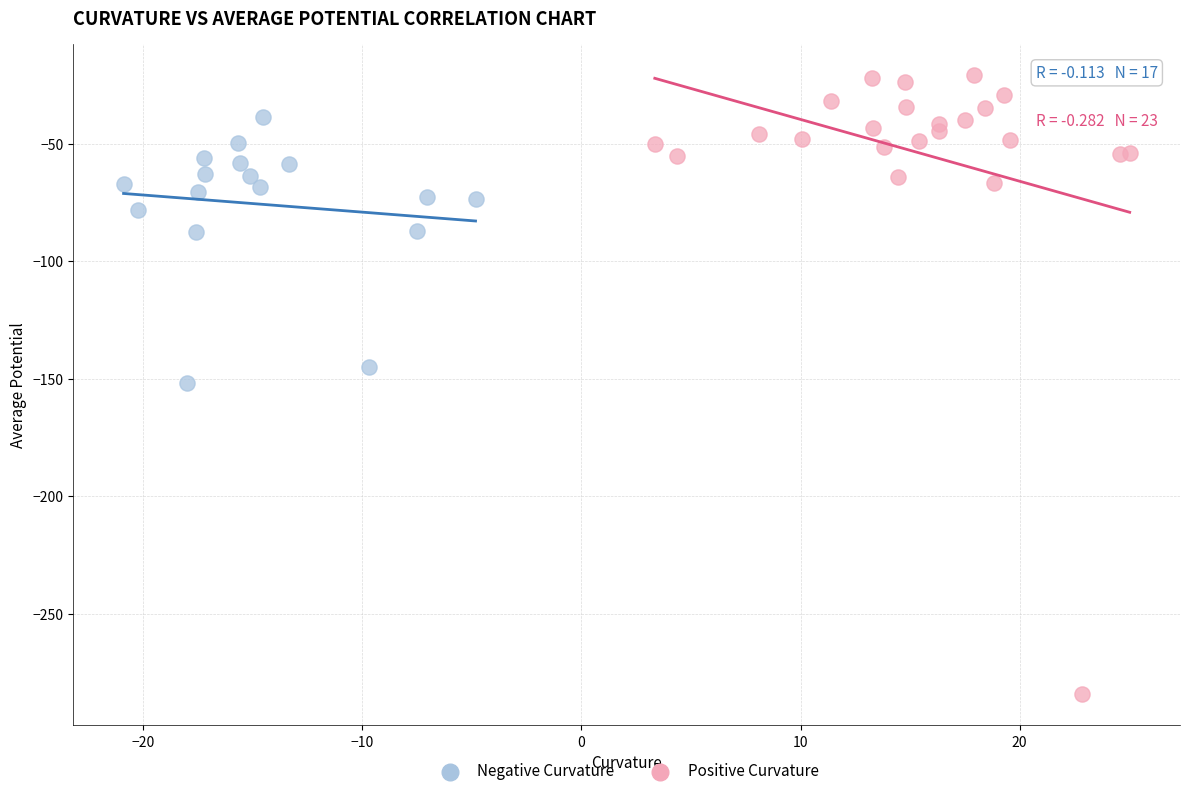

What are all the series names shown in the legend?

Negative Curvature, Positive Curvature